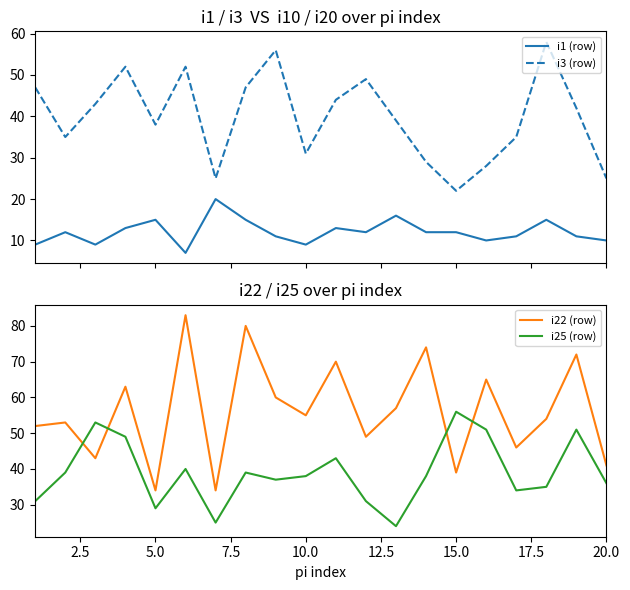

Reading right to left, extract all data points from this chart.

i1 (row): 10	11	15	11	10	12	12	16	12	13	9	11	15	20	7	15	13	9	12	9
i3 (row): 25	42	58	35	28	22	29	39	49	44	31	56	47	25	52	38	52	43	35	47
i22 (row): 41	72	54	46	65	39	74	57	49	70	55	60	80	34	83	34	63	43	53	52
i25 (row): 36	51	35	34	51	56	38	24	31	43	38	37	39	25	40	29	49	53	39	31